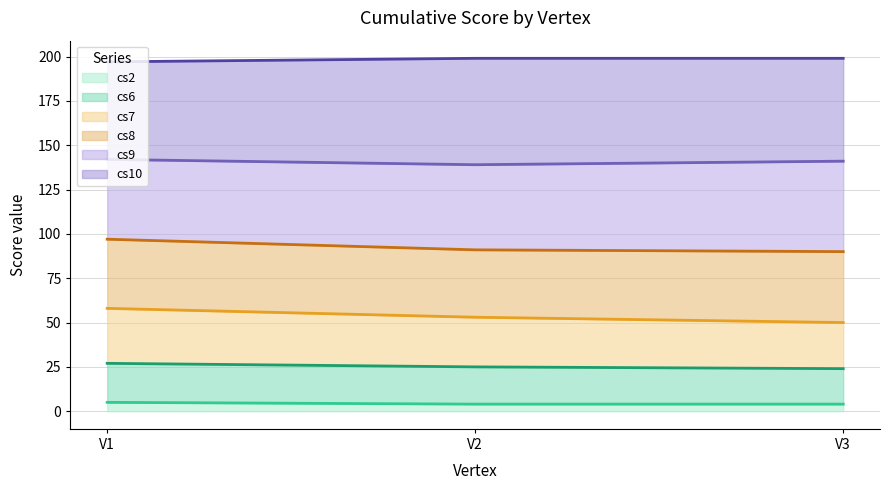

What is the total value across all series at V3?

199